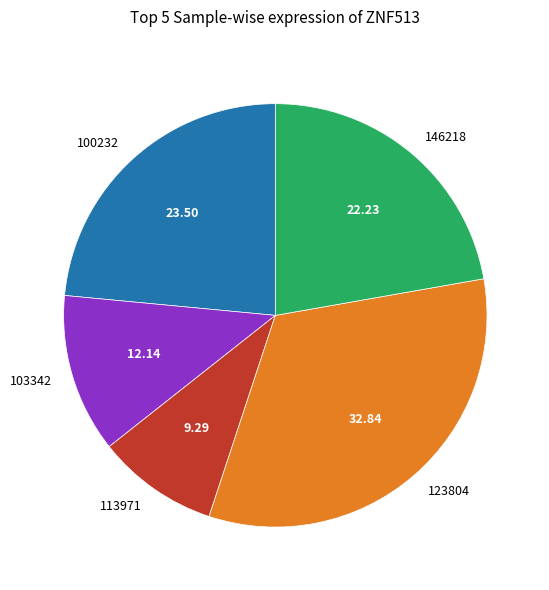

Is the sum of 103342 and 146218 greater than half?

No